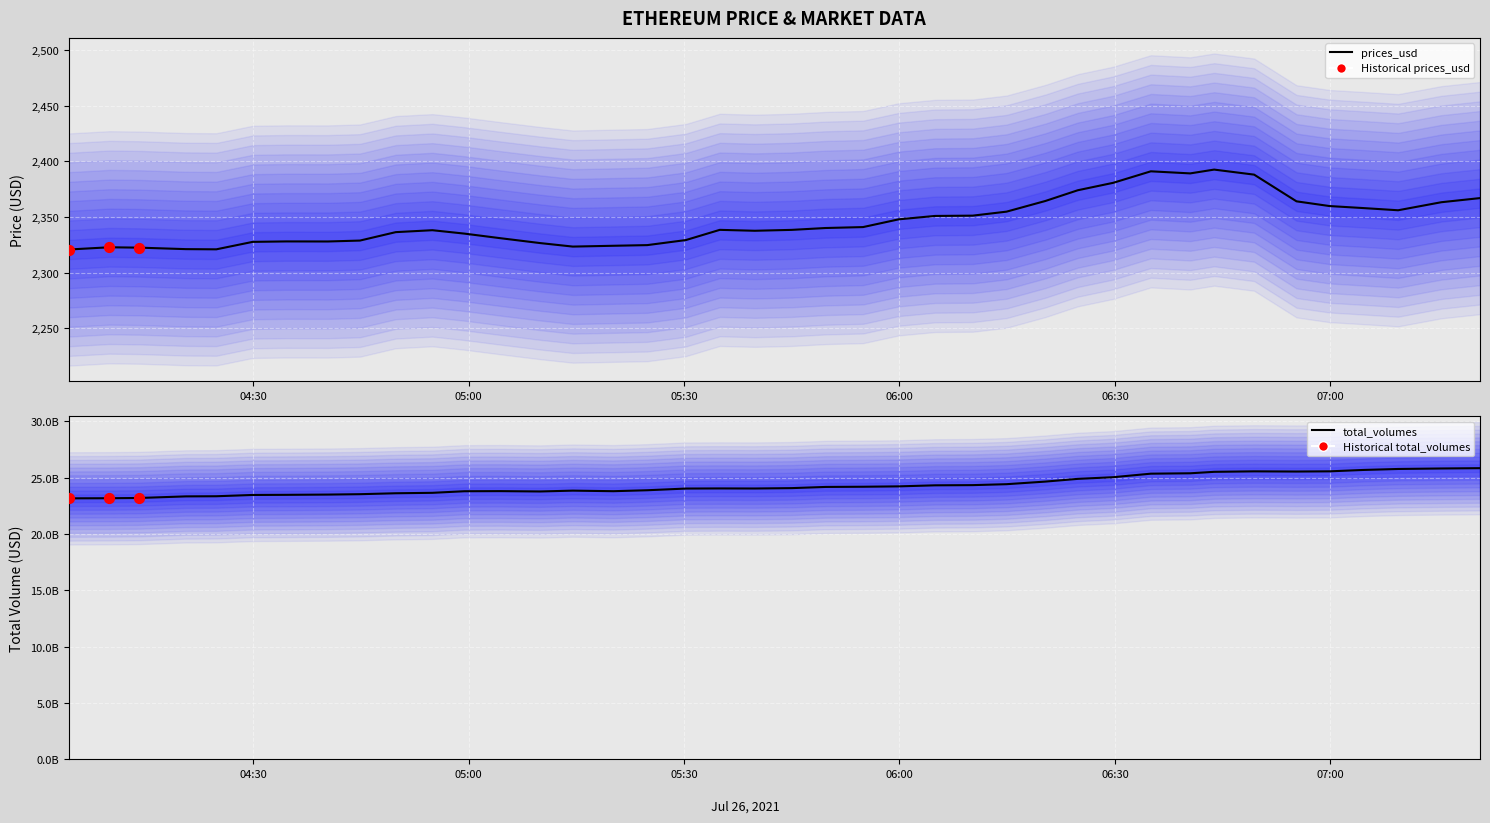

Which series has the largest total across all categories?

total_volumes